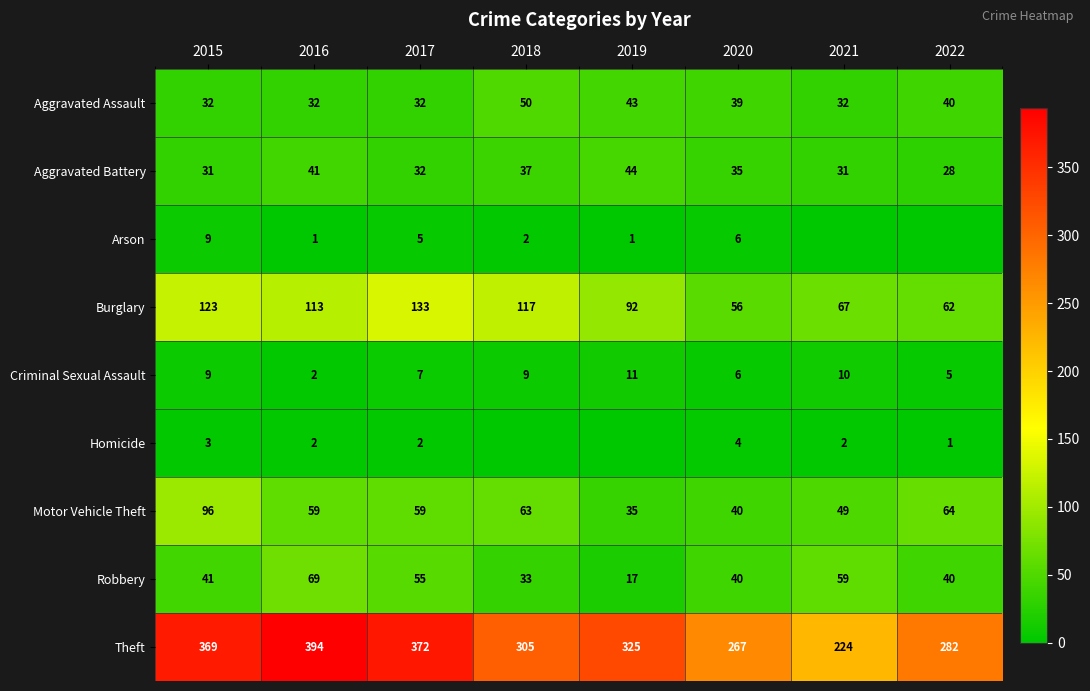

Is the value of Homicide at 2016 greater than the value of Aggravated Battery at 2021?

No